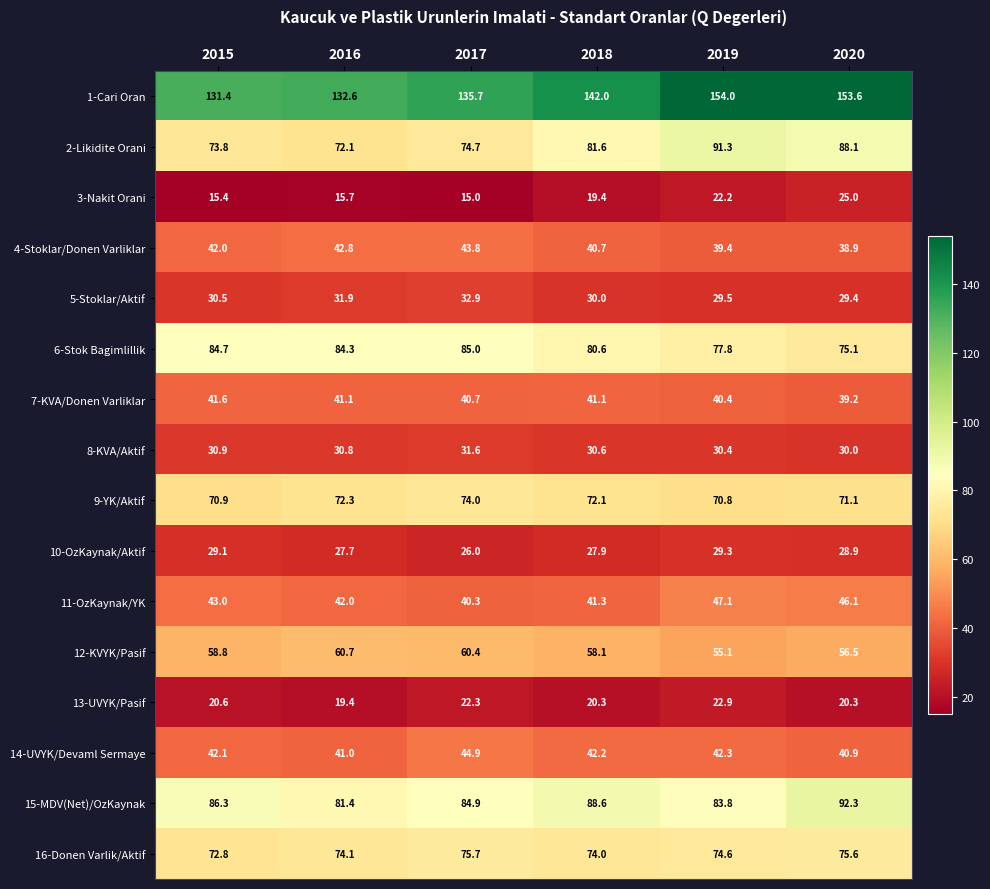

What is the average value of the 10-OzKaynak/Aktif series?

28.2